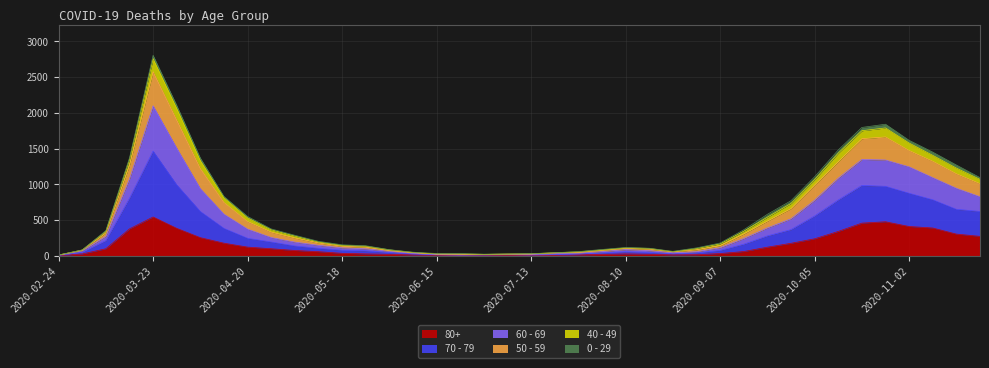

What is the difference between the maximum and minimum values in the 80+ series?

541